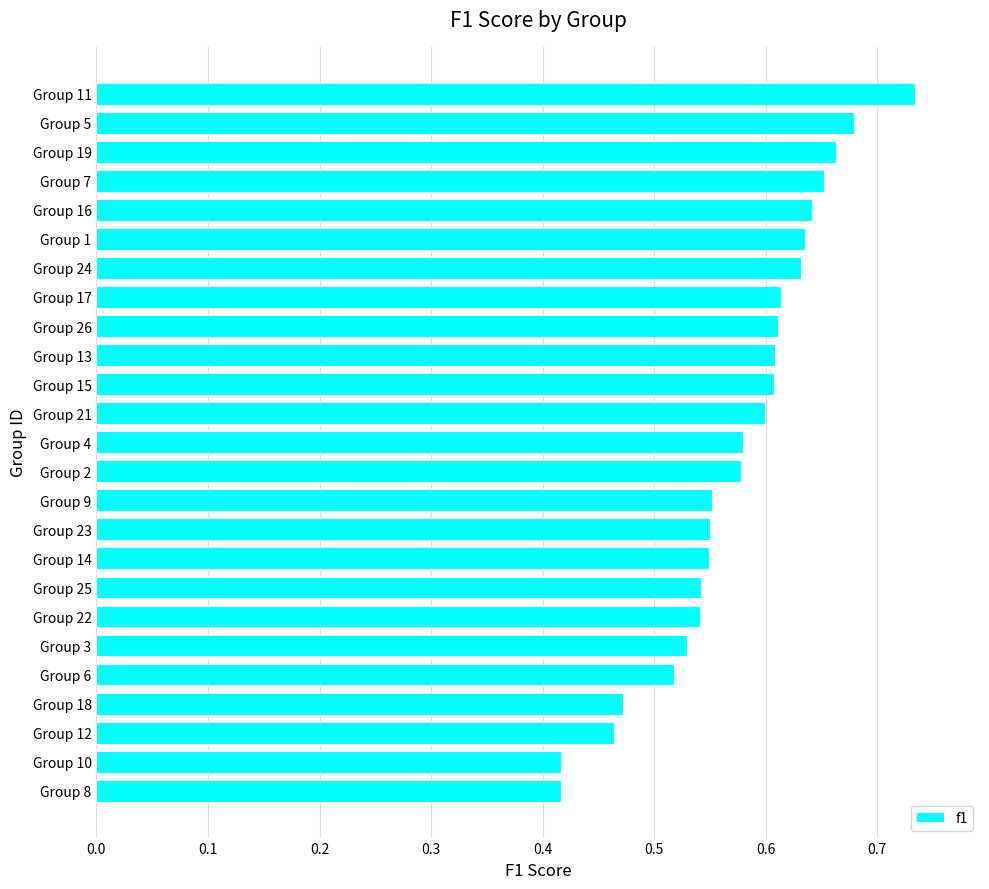

The value at Group 4 is 1.0. True or false?

False